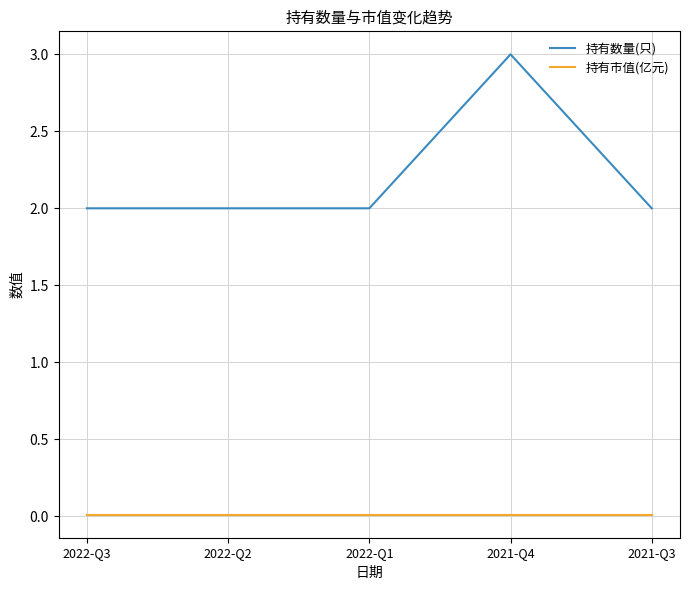

Which series has the widest spread of values?

持有数量(只)